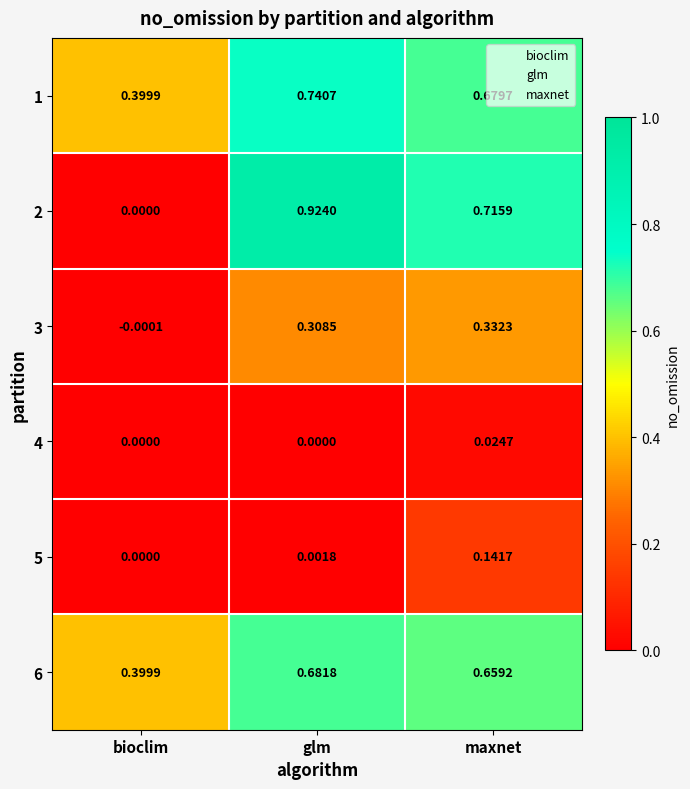

Which category has the lowest value across all series?

bioclim